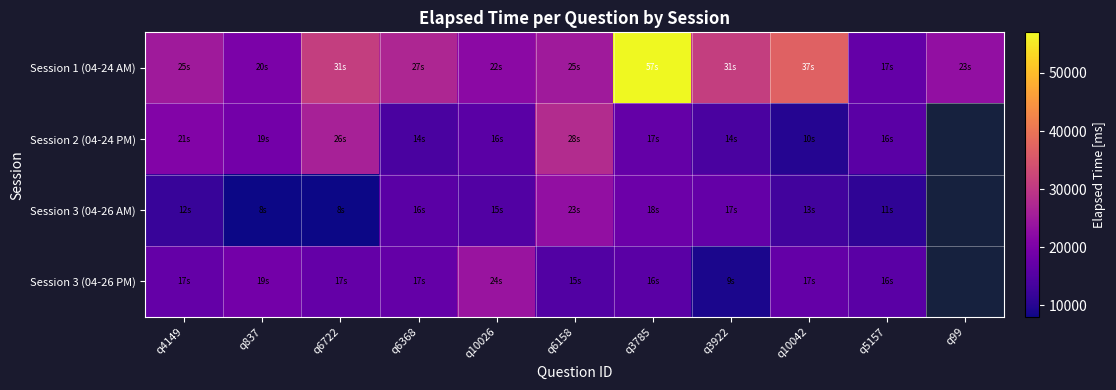

At how many categories does at least one series exceed 26165?

6